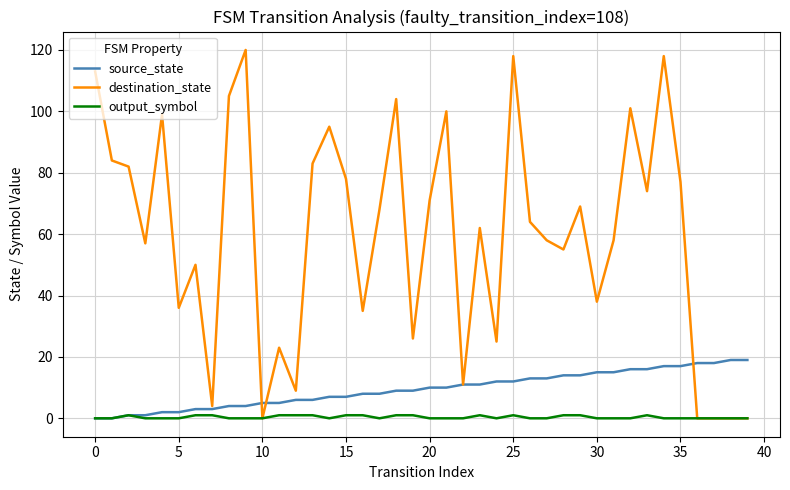

What is the highest value of the destination_state series?

120